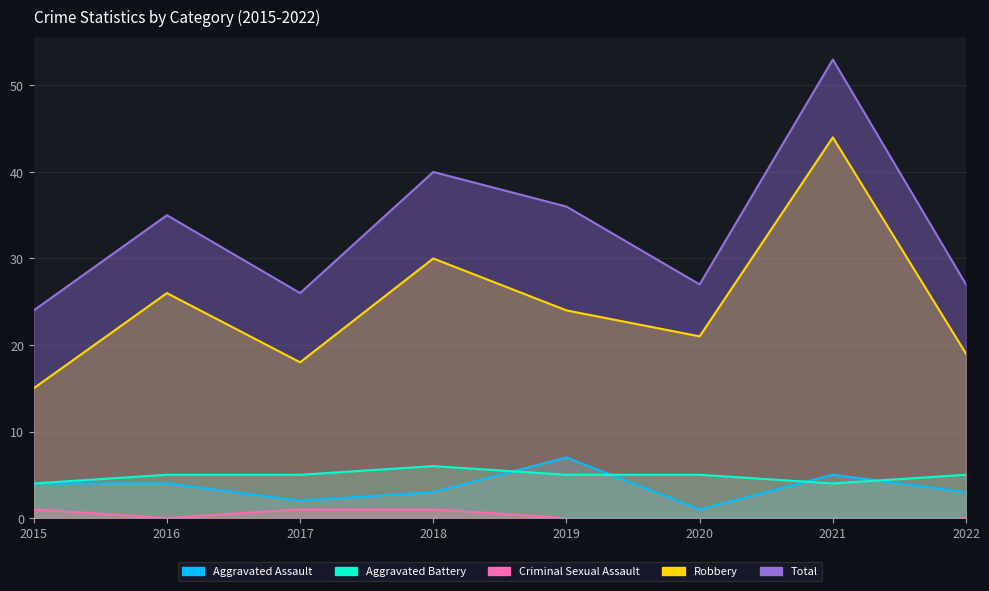

What is the total value across all series at 2015?

48